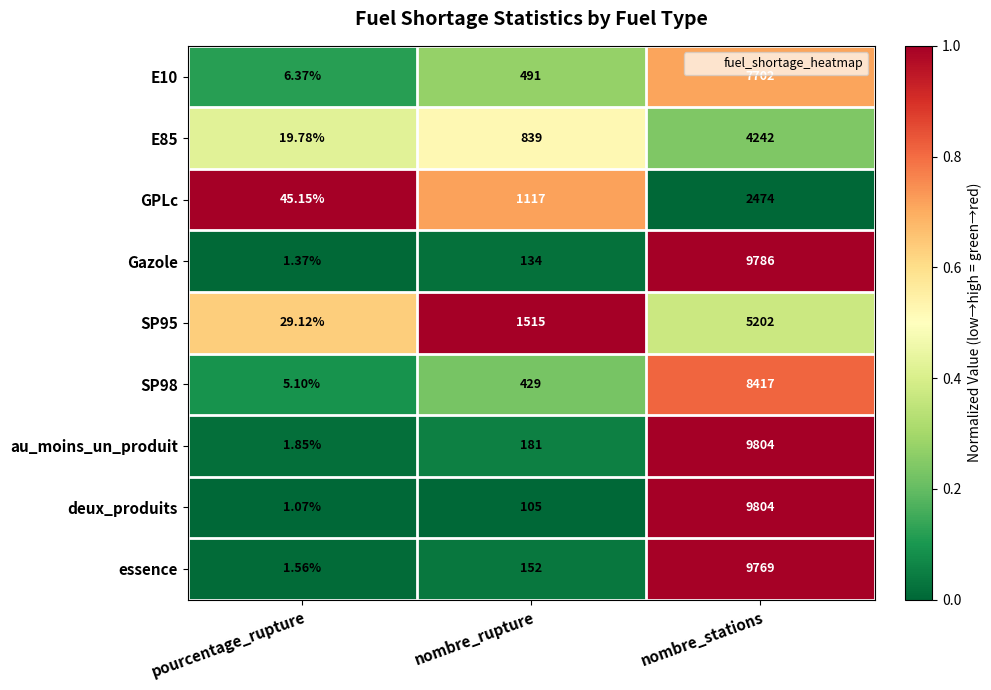

Rank the categories by SP95 value from lowest to highest.

pourcentage_rupture, nombre_rupture, nombre_stations